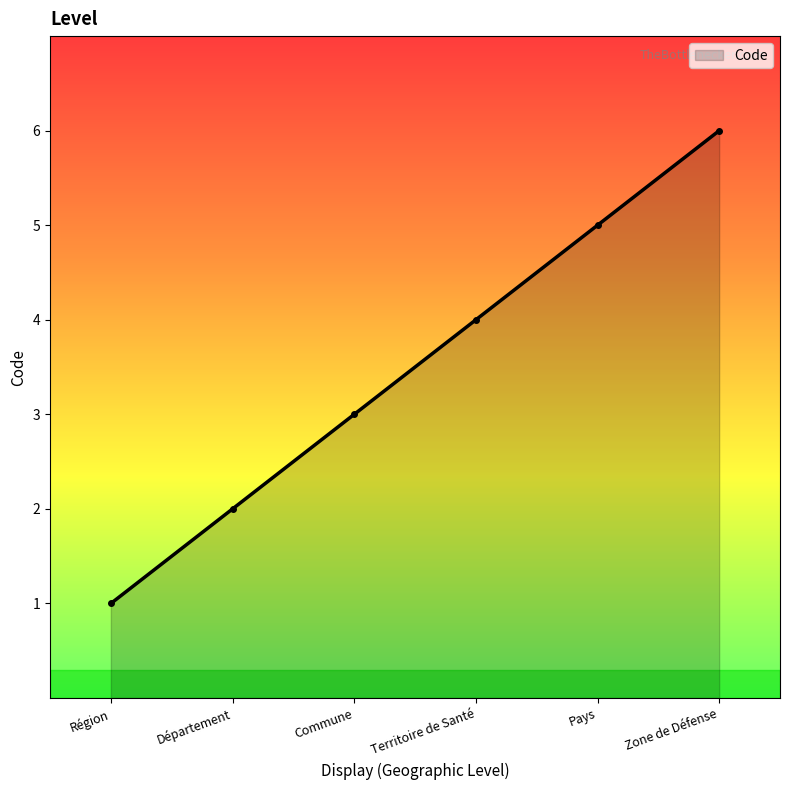

What value does the data have at Région?

1